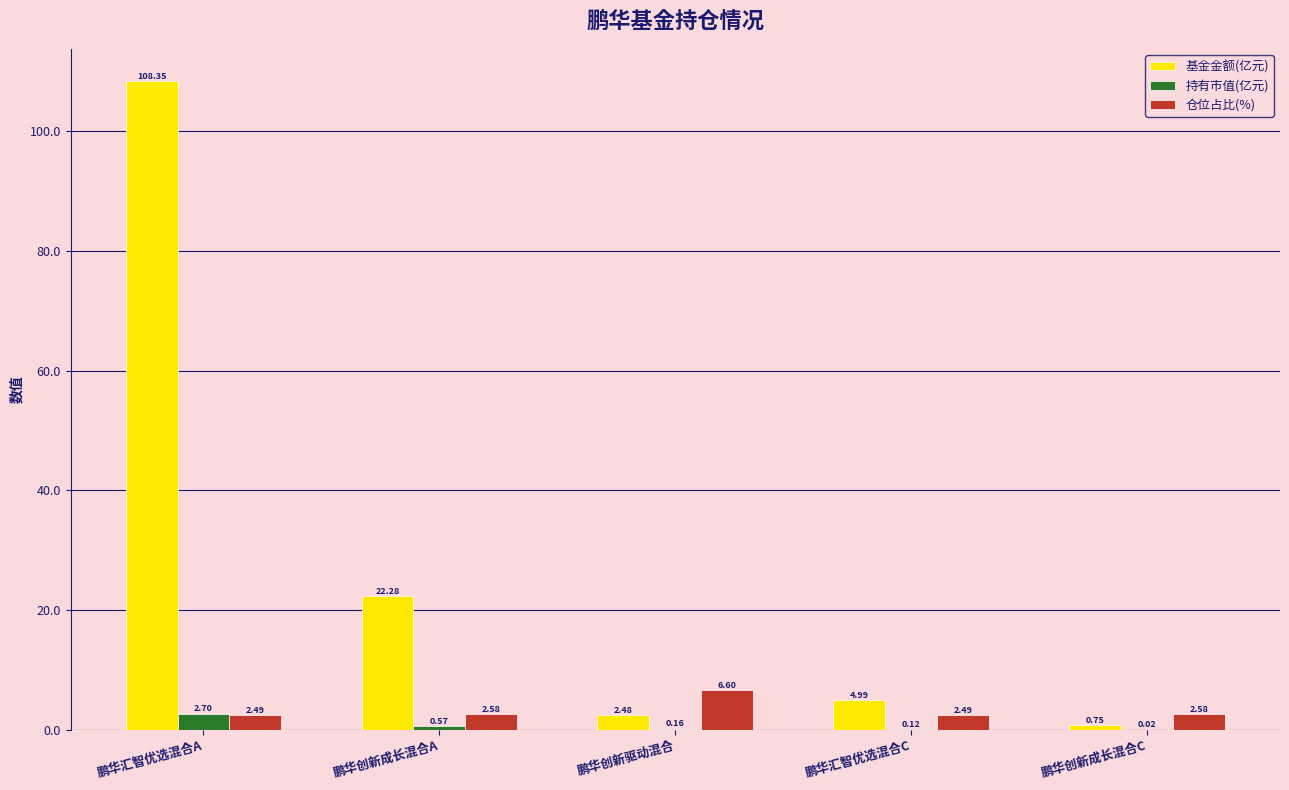

What is the average value of the 仓位占比(%) series?

3.3